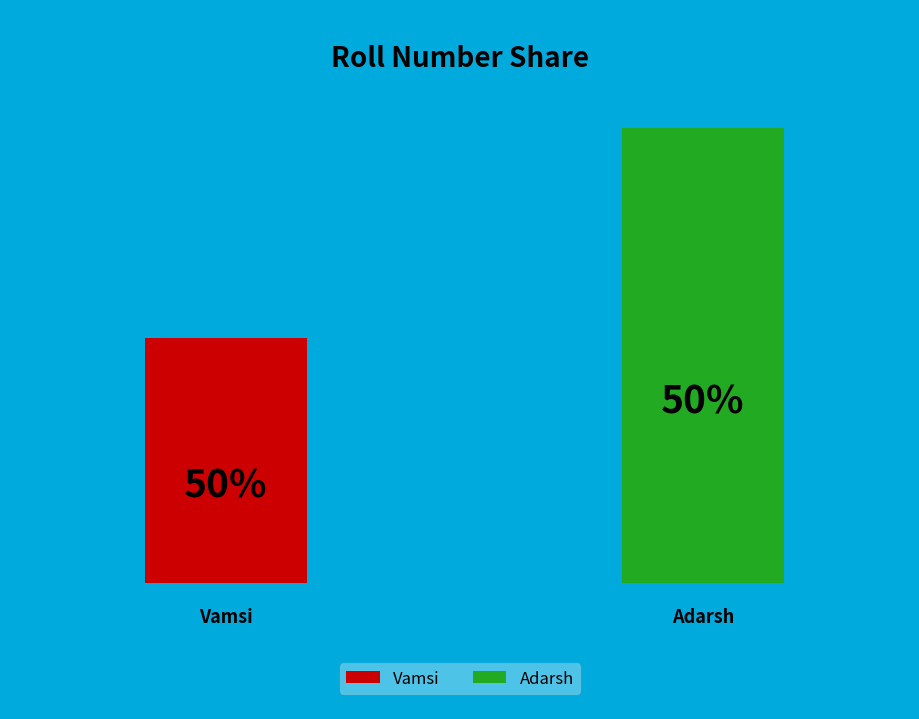

Is it true that Vamsi is 50% of the pie?

True